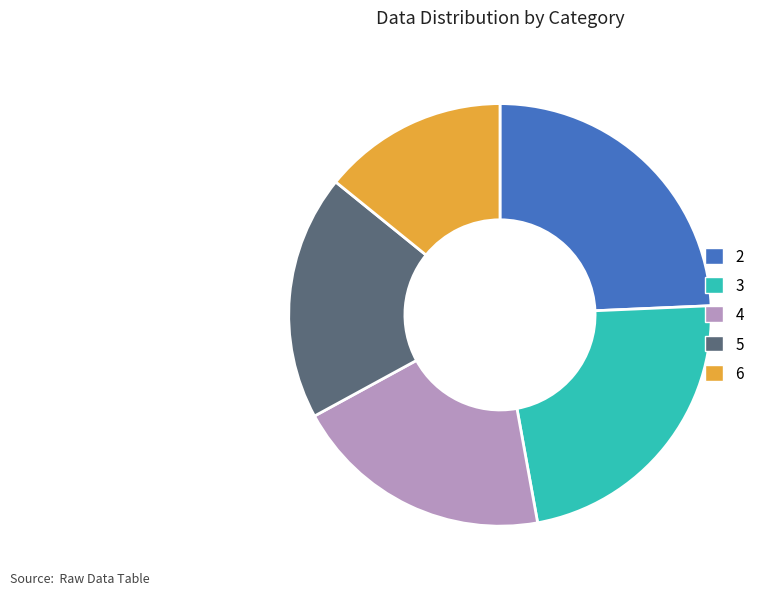

Rank the categories by value from lowest to highest.

6, 5, 4, 3, 2